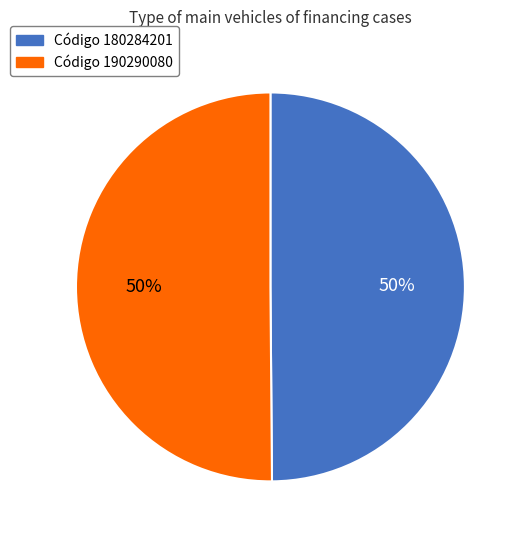

To the nearest percent, what is the average slice percentage?

50%